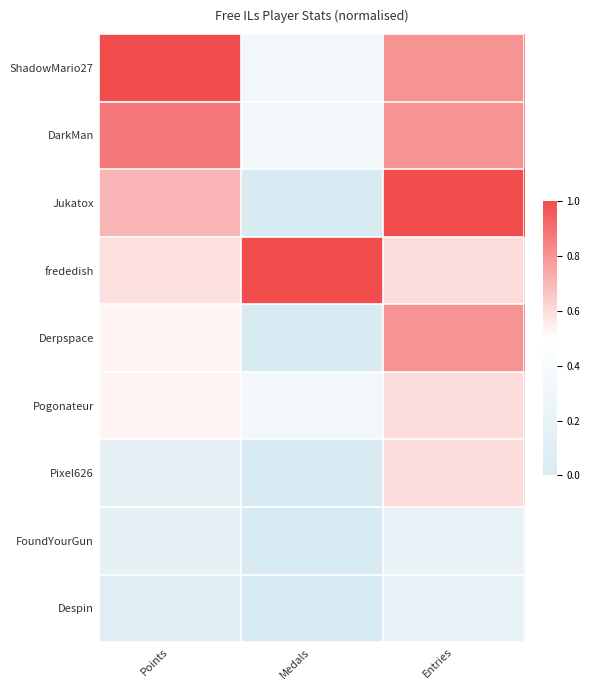

Reading left to right, list all the values displayed in this chart.

ShadowMario27: Points=1.0	Medals=0.3	Entries=0.8
DarkMan: Points=0.9	Medals=0.3	Entries=0.8
Jukatox: Points=0.7	Medals=0.0	Entries=1.0
frededish: Points=0.6	Medals=1.0	Entries=0.6
Derpspace: Points=0.5	Medals=0.0	Entries=0.8
Pogonateur: Points=0.5	Medals=0.3	Entries=0.6
Pixel626: Points=0.2	Medals=0.0	Entries=0.6
FoundYourGun: Points=0.2	Medals=0.0	Entries=0.2
Despin: Points=0.1	Medals=0.0	Entries=0.2